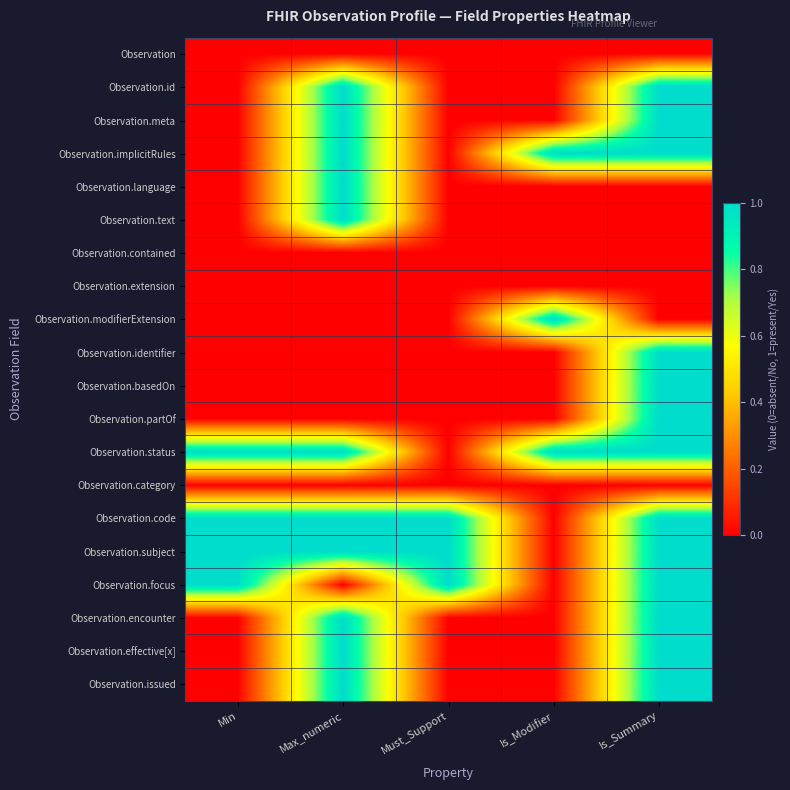

Reading right to left, transcribe all the data shown in this chart.

Observation: Is_Summary=0	Is_Modifier=0	Must_Support=0	Max_numeric=0	Min=0
Observation.id: Is_Summary=1	Is_Modifier=0	Must_Support=0	Max_numeric=1	Min=0
Observation.meta: Is_Summary=1	Is_Modifier=0	Must_Support=0	Max_numeric=1	Min=0
Observation.implicitRules: Is_Summary=1	Is_Modifier=1	Must_Support=0	Max_numeric=1	Min=0
Observation.language: Is_Summary=0	Is_Modifier=0	Must_Support=0	Max_numeric=1	Min=0
Observation.text: Is_Summary=0	Is_Modifier=0	Must_Support=0	Max_numeric=1	Min=0
Observation.contained: Is_Summary=0	Is_Modifier=0	Must_Support=0	Max_numeric=0	Min=0
Observation.extension: Is_Summary=0	Is_Modifier=0	Must_Support=0	Max_numeric=0	Min=0
Observation.modifierExtension: Is_Summary=0	Is_Modifier=1	Must_Support=0	Max_numeric=0	Min=0
Observation.identifier: Is_Summary=1	Is_Modifier=0	Must_Support=0	Max_numeric=0	Min=0
Observation.basedOn: Is_Summary=1	Is_Modifier=0	Must_Support=0	Max_numeric=0	Min=0
Observation.partOf: Is_Summary=1	Is_Modifier=0	Must_Support=0	Max_numeric=0	Min=0
Observation.status: Is_Summary=1	Is_Modifier=1	Must_Support=0	Max_numeric=1	Min=1
Observation.category: Is_Summary=0	Is_Modifier=0	Must_Support=0	Max_numeric=0	Min=0
Observation.code: Is_Summary=1	Is_Modifier=0	Must_Support=1	Max_numeric=1	Min=1
Observation.subject: Is_Summary=1	Is_Modifier=0	Must_Support=1	Max_numeric=1	Min=1
Observation.focus: Is_Summary=1	Is_Modifier=0	Must_Support=1	Max_numeric=0	Min=1
Observation.encounter: Is_Summary=1	Is_Modifier=0	Must_Support=0	Max_numeric=1	Min=0
Observation.effective[x]: Is_Summary=1	Is_Modifier=0	Must_Support=0	Max_numeric=1	Min=0
Observation.issued: Is_Summary=1	Is_Modifier=0	Must_Support=0	Max_numeric=1	Min=0